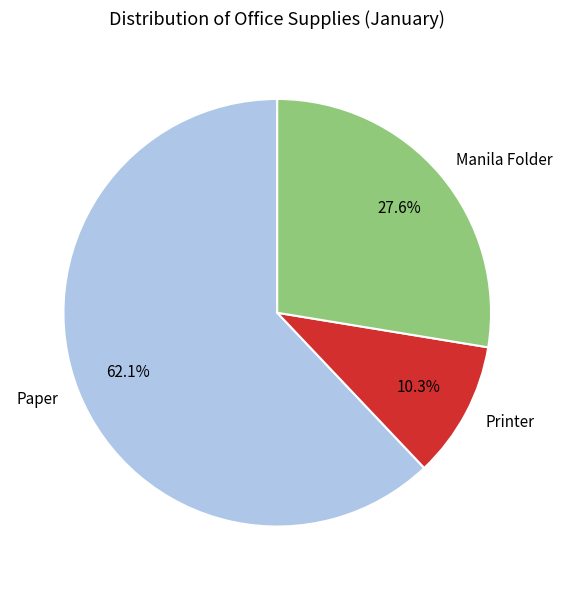

Count the number of slices in the pie.

3